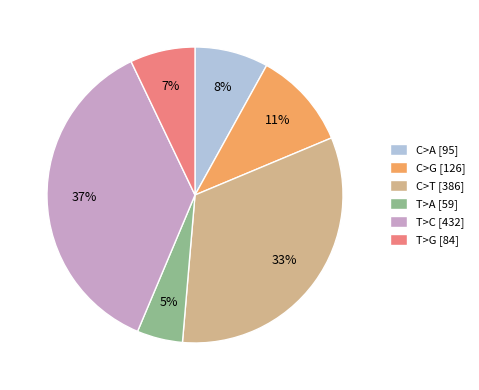

How many slices are in this pie chart?

6